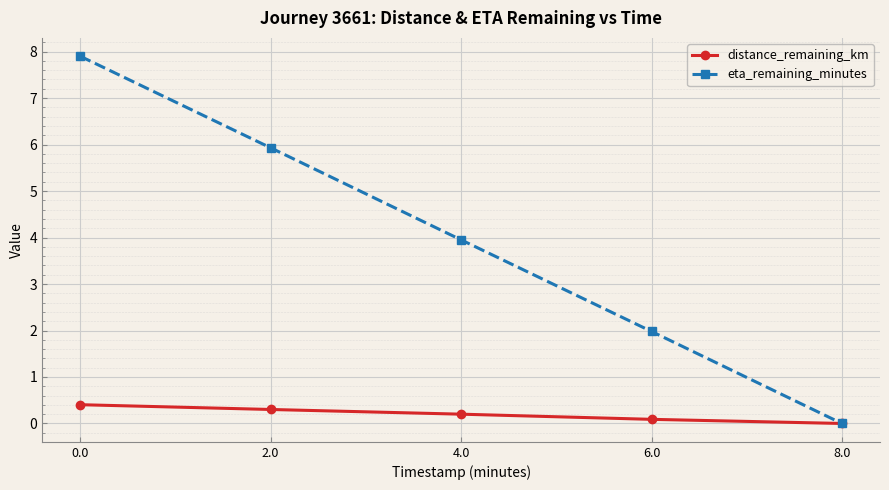

Rank the series by their average value, from highest to lowest.

eta_remaining_minutes, distance_remaining_km